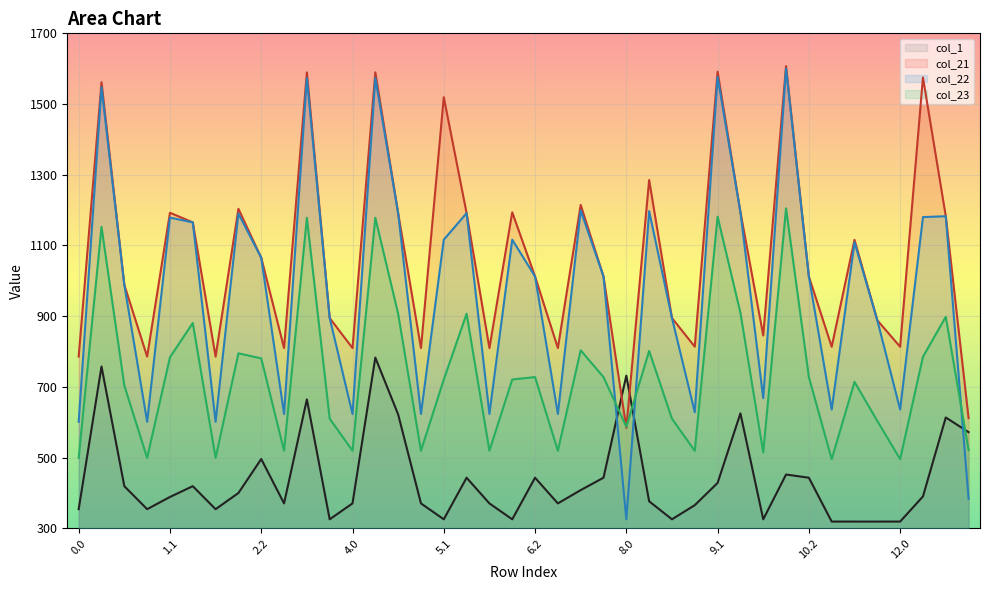

What is the greatest value displayed?

1607.3